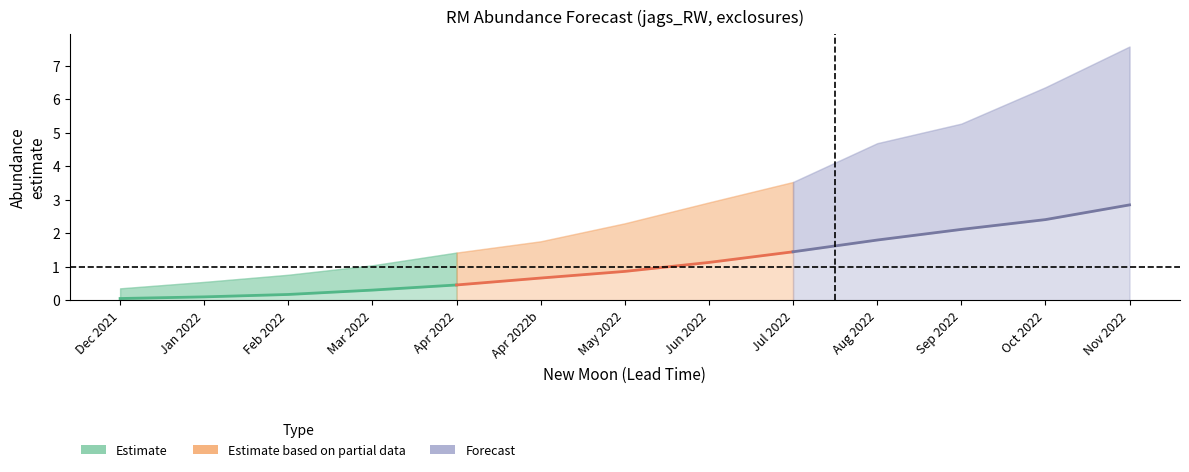

Which category has the lowest value across all series?

Dec 2021